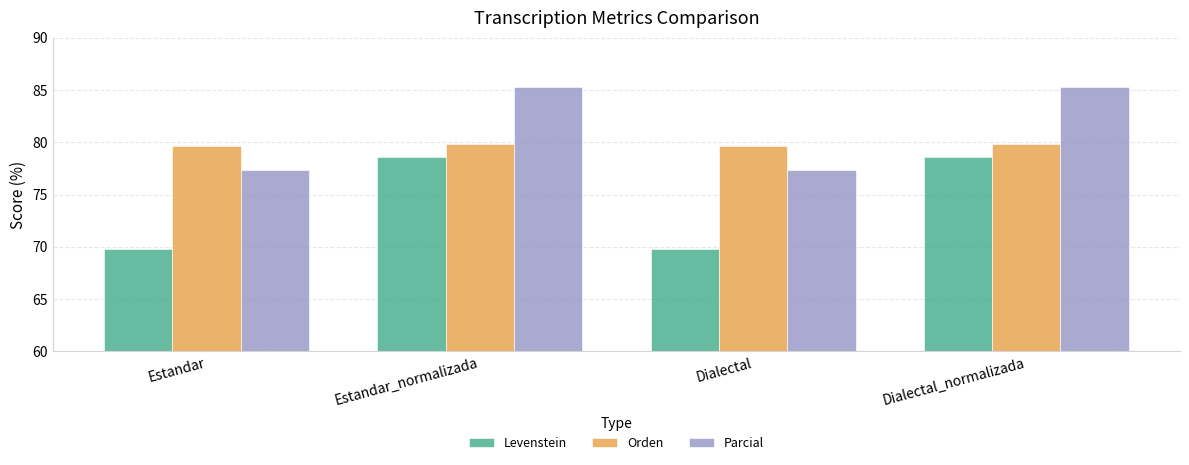

What is the value of the Levenstein bar at the 2nd from the left?

78.6